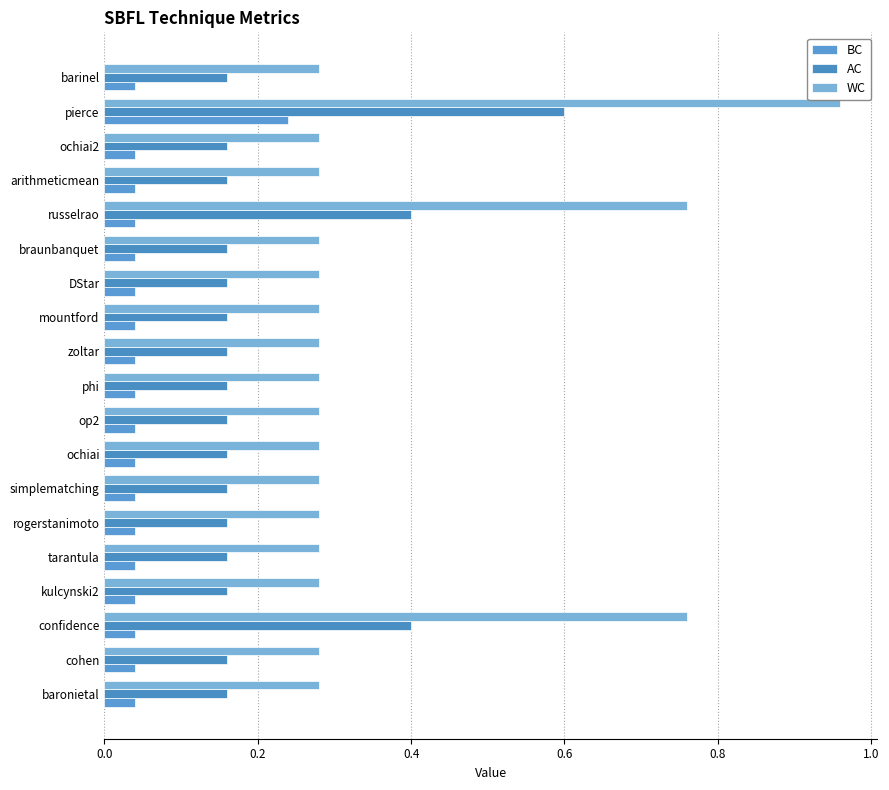

What is the value of the WC bar at the 10th from the left?

0.3